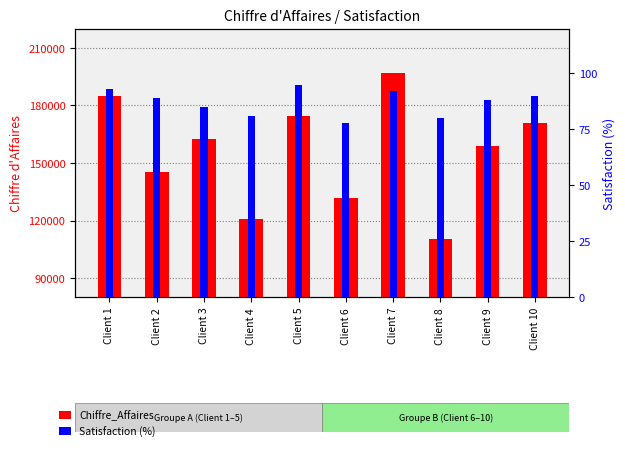

Is it true that Chiffre_Affaires equals 158600 at Client 9?

True